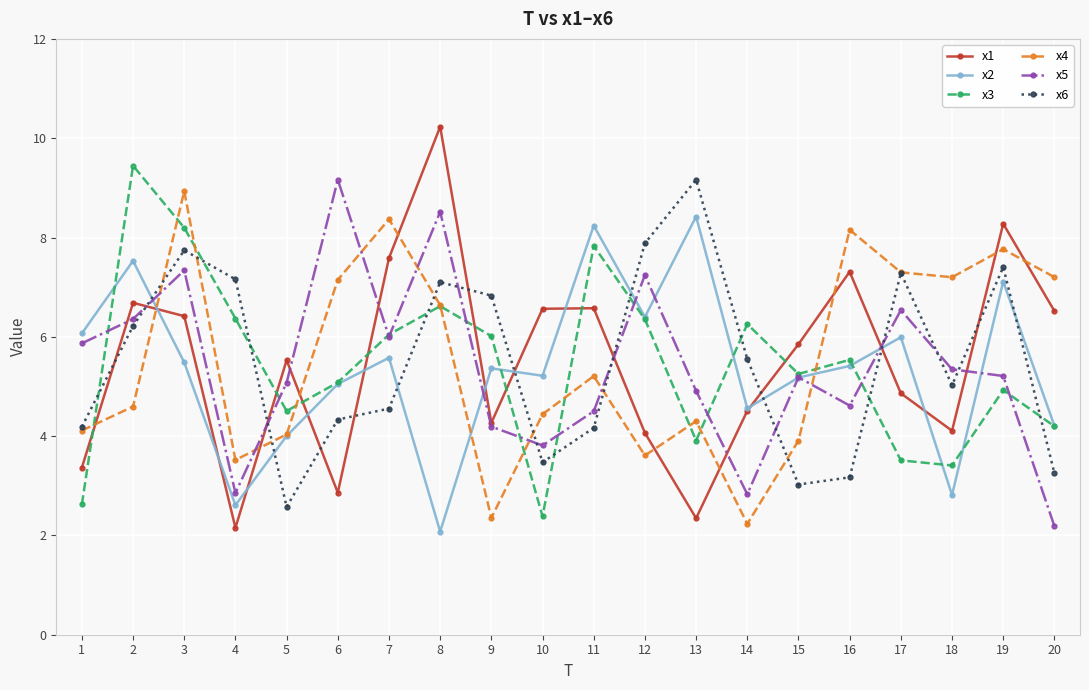

What is the difference between the maximum and minimum values in the x4 series?

6.7